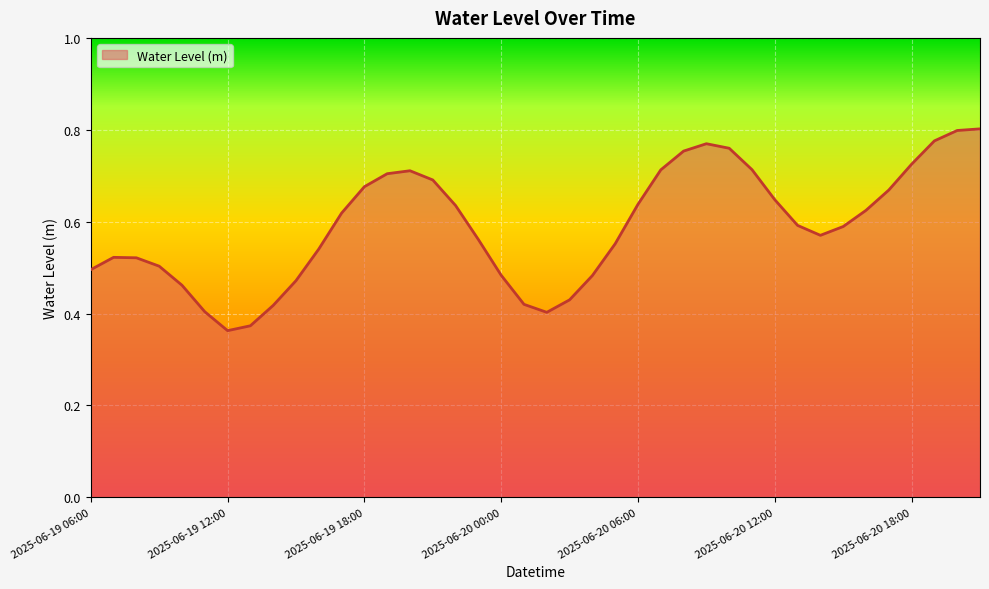

List the labels in order of value, largest first.

2025-06-20 21:00, 2025-06-20 20:00, 2025-06-20 19:00, 2025-06-20 09:00, 2025-06-20 10:00, 2025-06-20 08:00, 2025-06-20 18:00, 2025-06-20 11:00, 2025-06-20 07:00, 2025-06-19 20:00, 2025-06-19 19:00, 2025-06-19 21:00, 2025-06-19 18:00, 2025-06-20 17:00, 2025-06-20 12:00, 2025-06-20 06:00, 2025-06-19 22:00, 2025-06-20 16:00, 2025-06-19 17:00, 2025-06-20 13:00, 2025-06-20 15:00, 2025-06-20 14:00, 2025-06-19 23:00, 2025-06-20 05:00, 2025-06-19 16:00, 2025-06-19 07:00, 2025-06-19 08:00, 2025-06-19 09:00, 2025-06-19 06:00, 2025-06-20 00:00, 2025-06-20 04:00, 2025-06-19 15:00, 2025-06-19 10:00, 2025-06-20 03:00, 2025-06-20 01:00, 2025-06-19 14:00, 2025-06-19 11:00, 2025-06-20 02:00, 2025-06-19 13:00, 2025-06-19 12:00